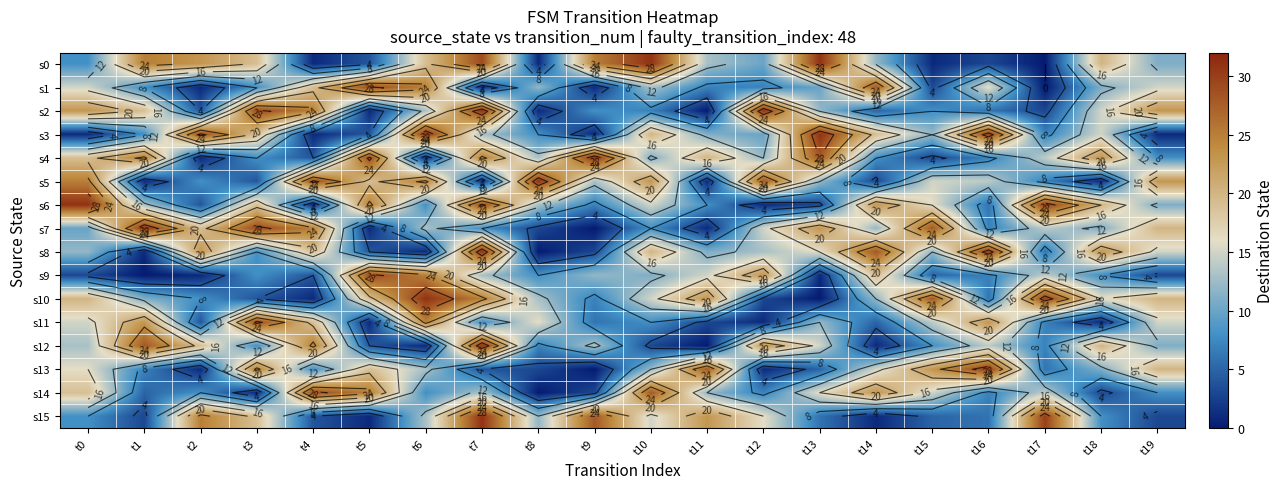

Rank the categories by s2 value from lowest to highest.

t11, t5, t8, t17, t2, t14, t16, t10, t9, t15, t13, t6, t18, t1, t0, t19, t4, t3, t7, t12